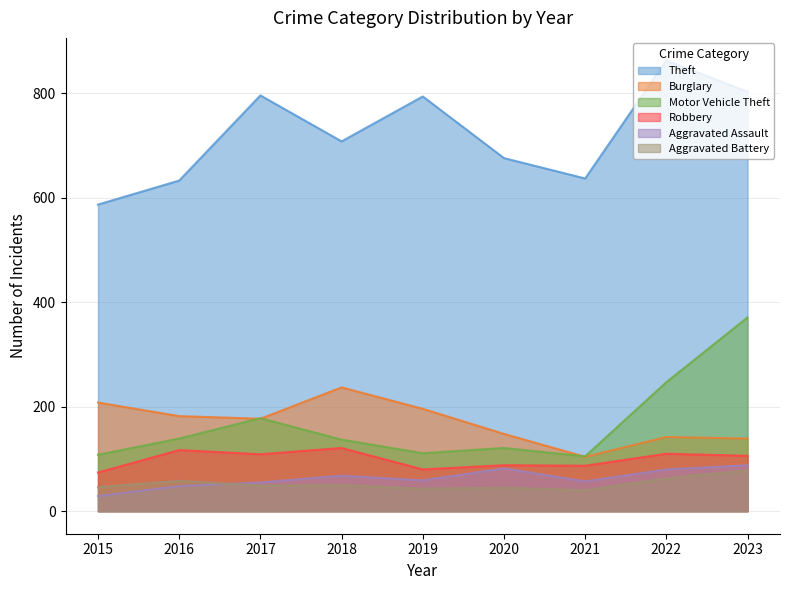

How many values in the Aggravated Assault series exceed 59?

4